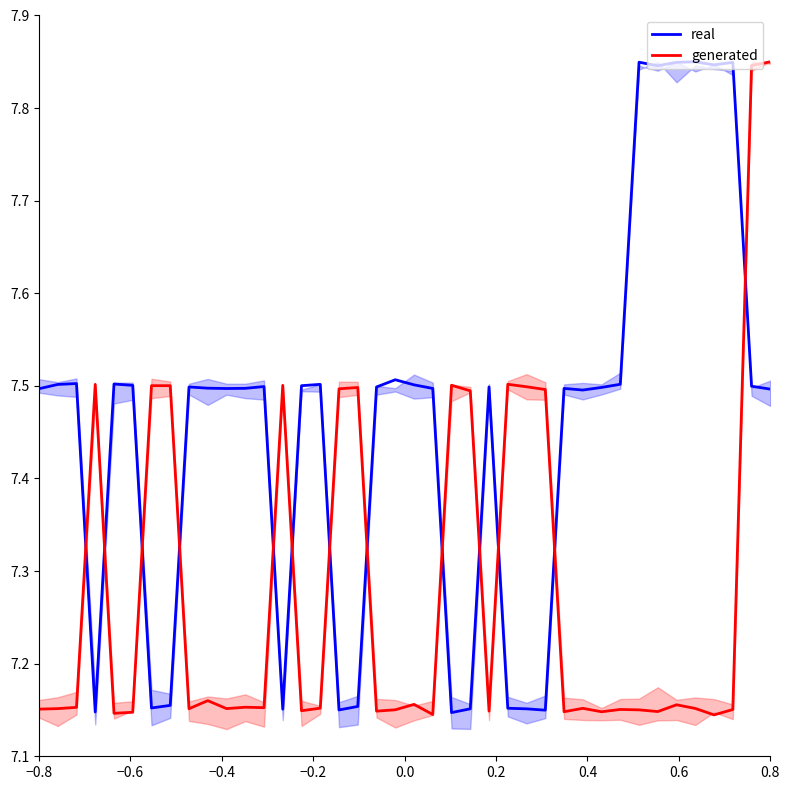

What is the average value of the real series?

7.5